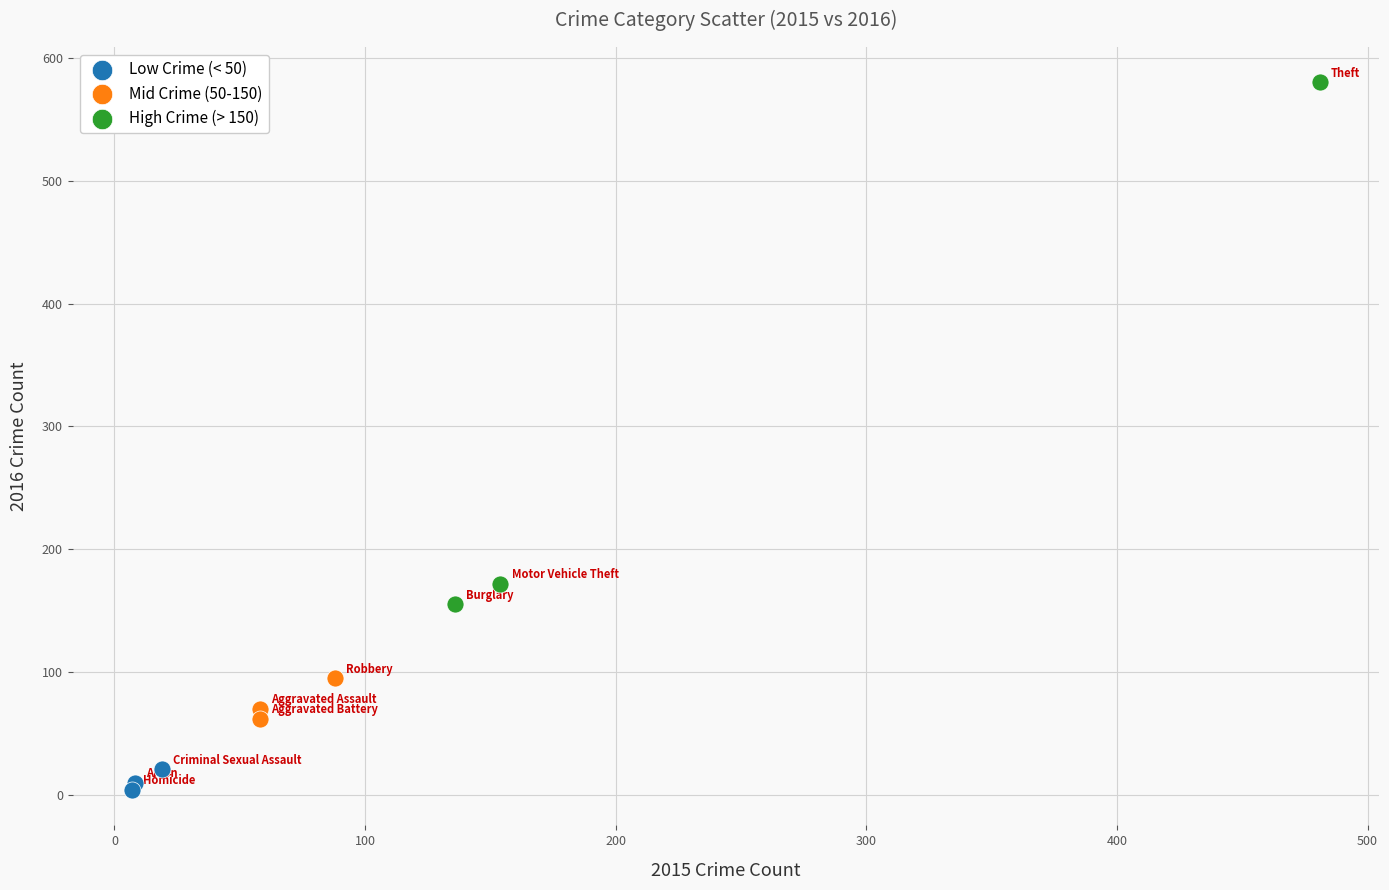

Which series contains the lowest Y value?

Low Crime (< 50)